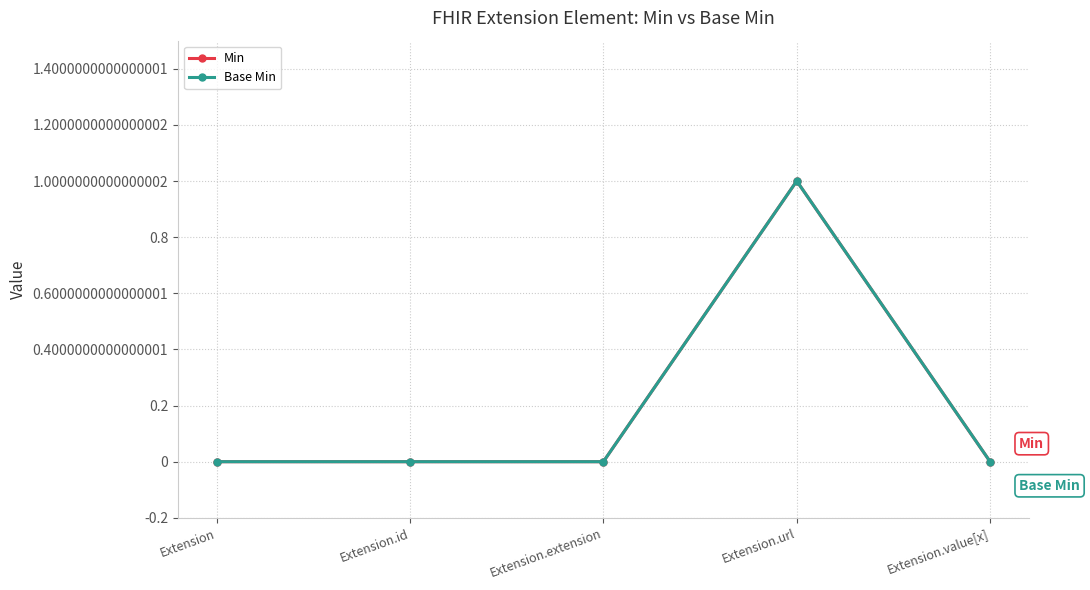

True or false: Base Min and Min cross at least once.

False